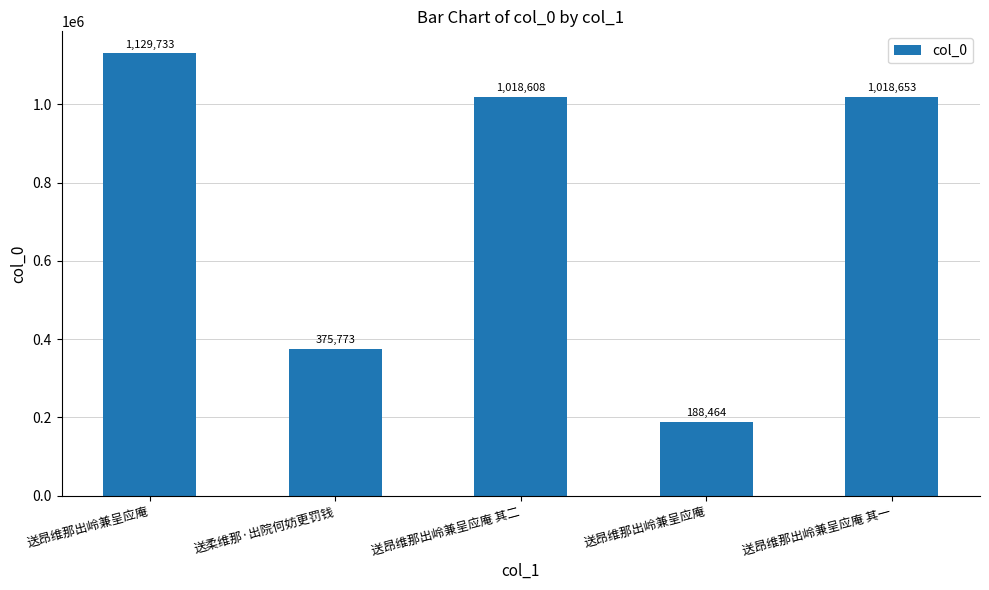

List the labels in order of value, largest first.

送昂维那出岭兼呈应庵, 送昂维那出岭兼呈应庵 其一, 送昂维那出岭兼呈应庵 其二, 送柔维那·出院何妨更罚钱, 送昂维那出岭兼呈应庵